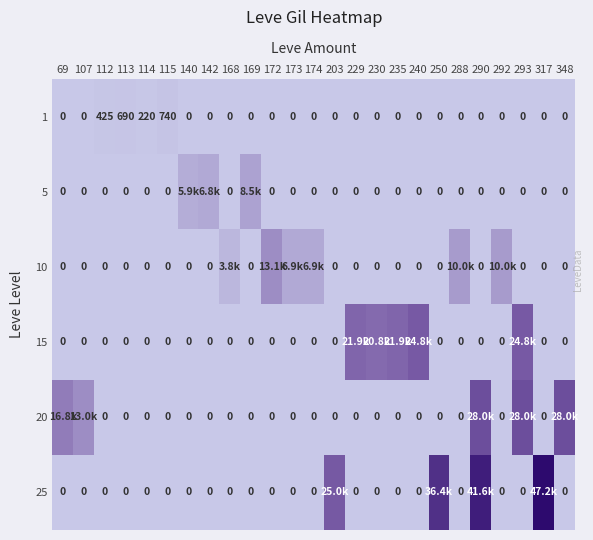

Which has a higher value, 142 or 140?

142